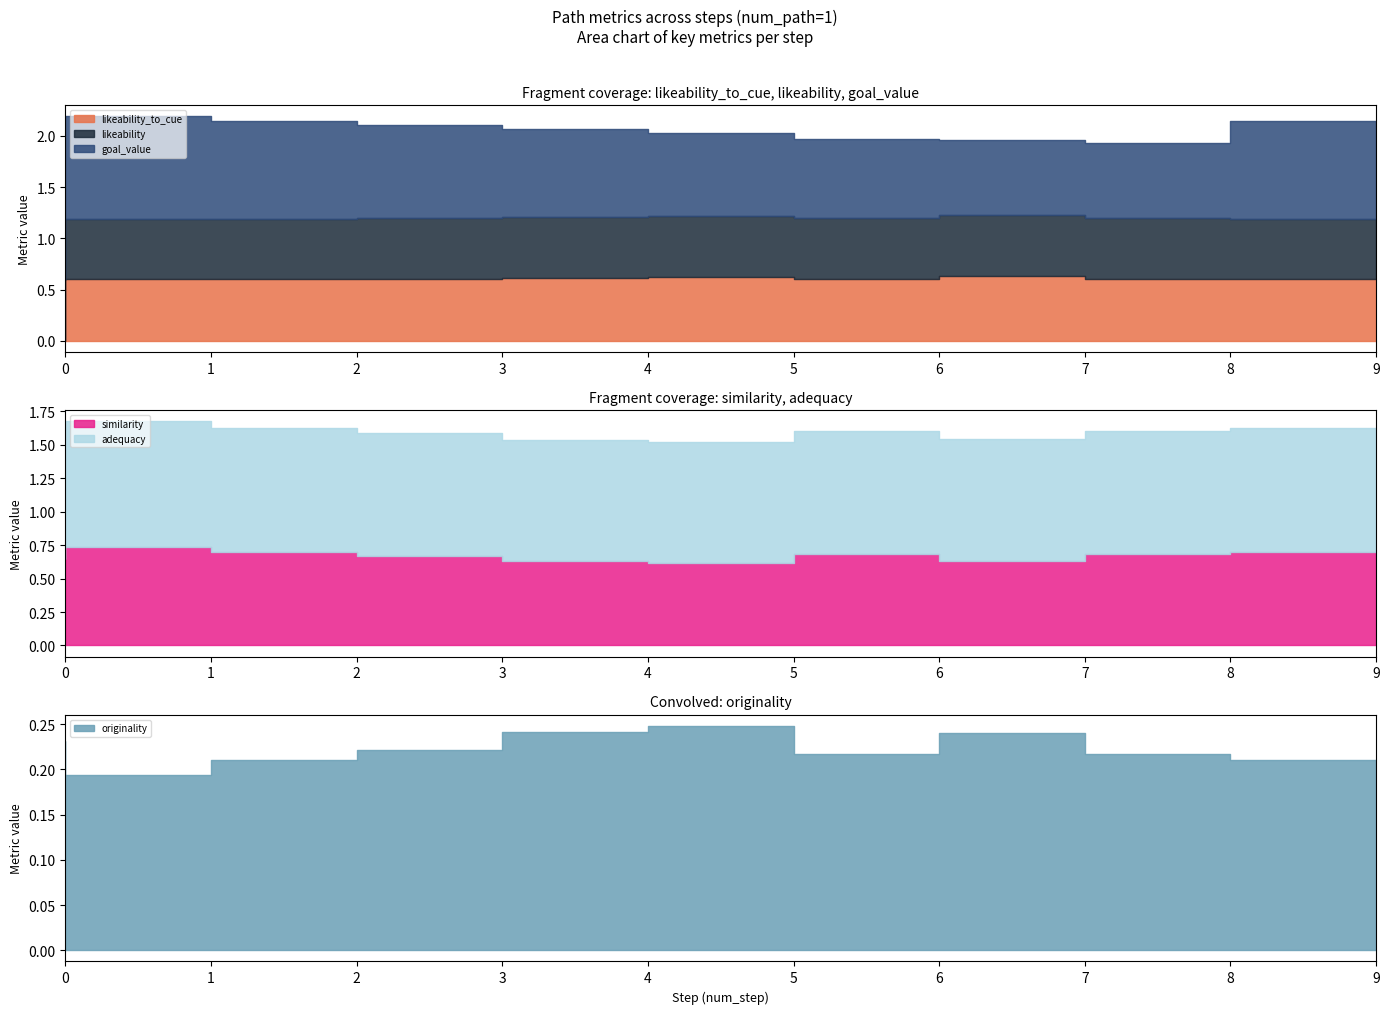

How many lines are shown in the chart?

6